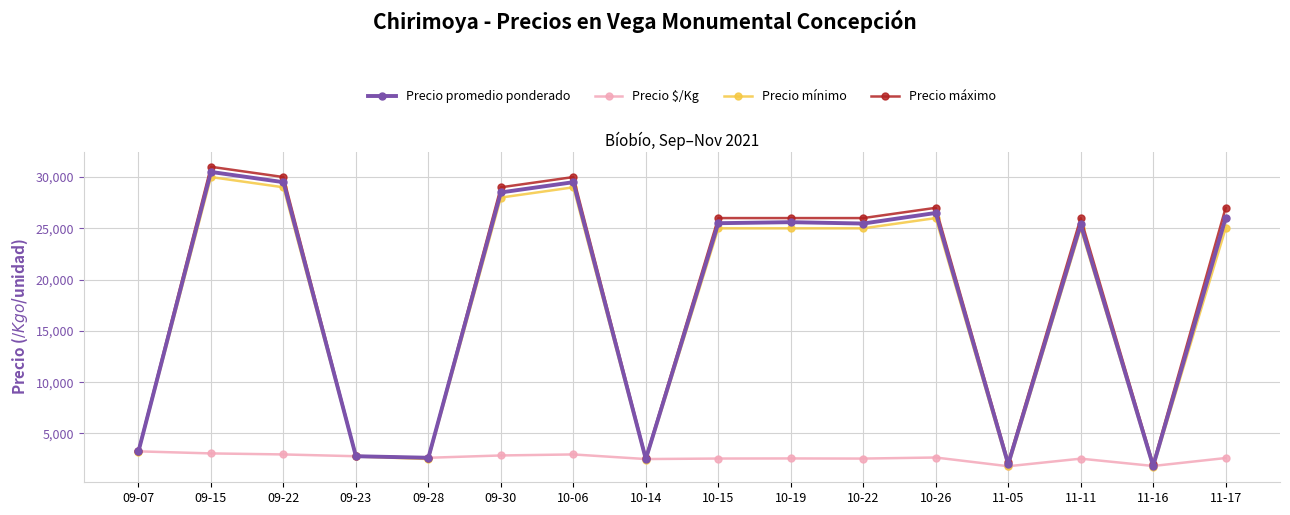

Which series has the widest spread of values?

Precio máximo